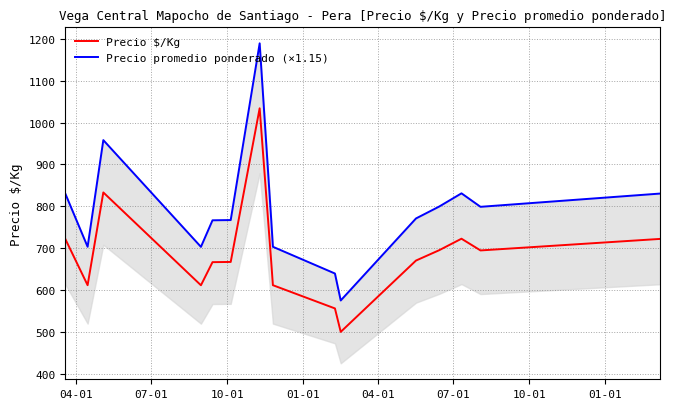

True or false: Precio $/Kg and Precio promedio ponderado (×1.15) cross at least once.

False